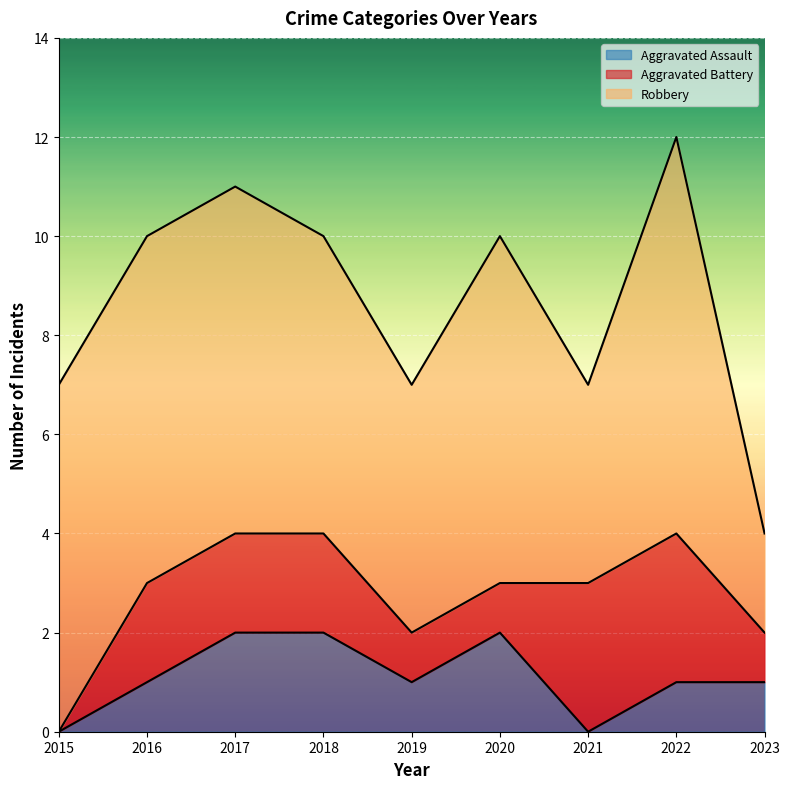

How many data points in Aggravated Assault are above 1?

3